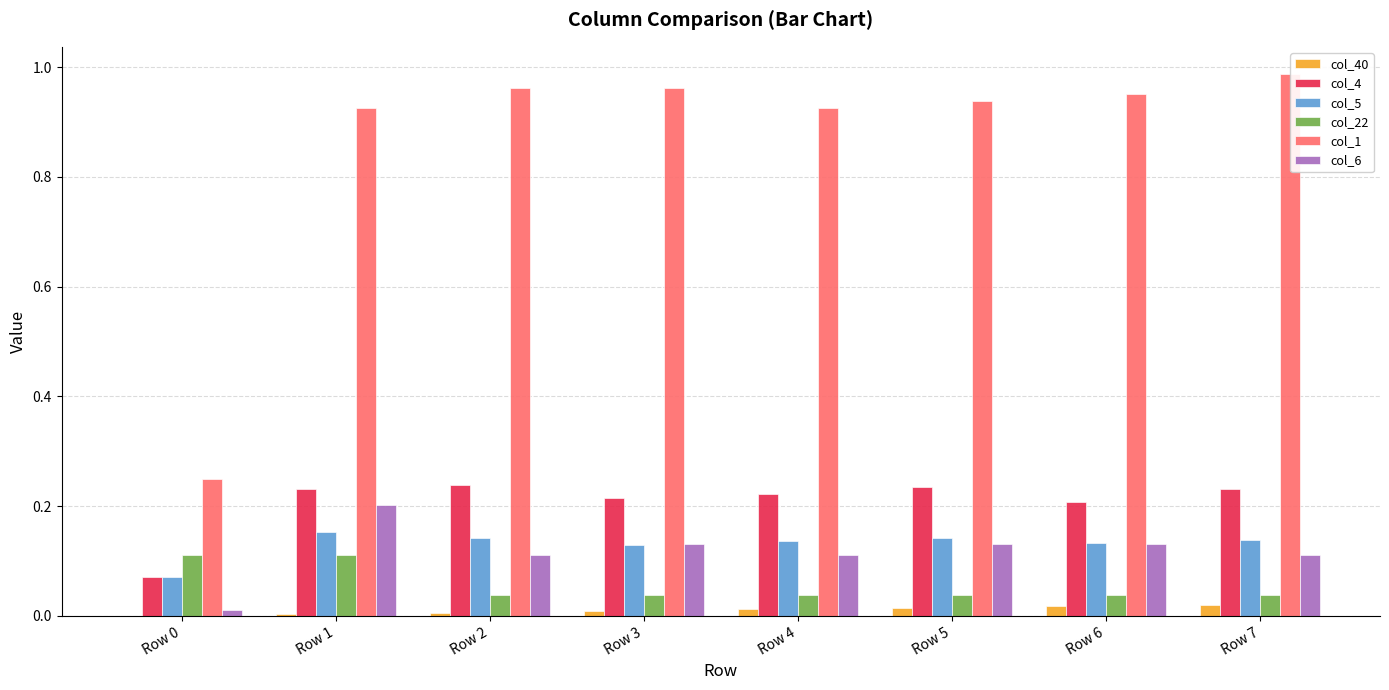

How many groups of bars are there?

8